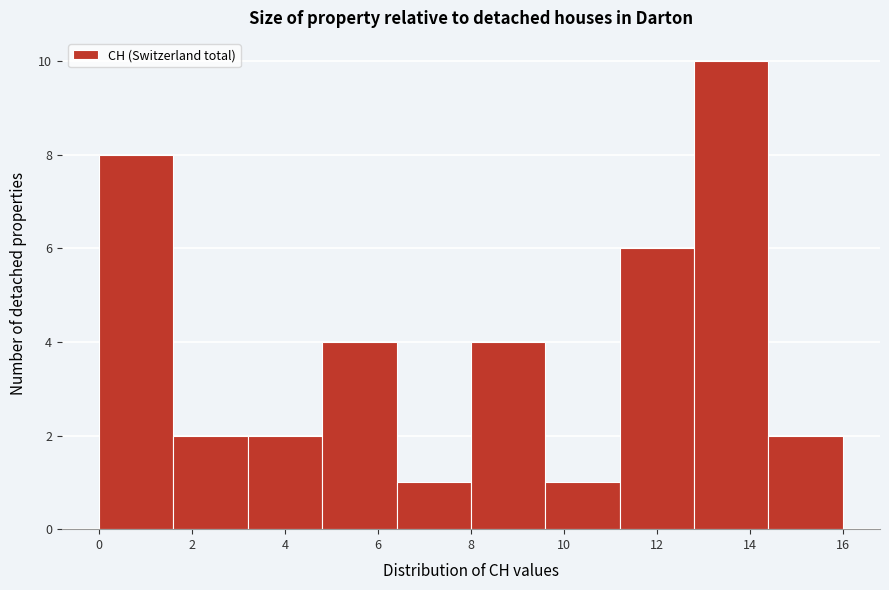

How tall is the bar that spans 6.4 to 8.0 on the x-axis? The values are not printed on the chart, so give them approximately, as read against the axis.

1